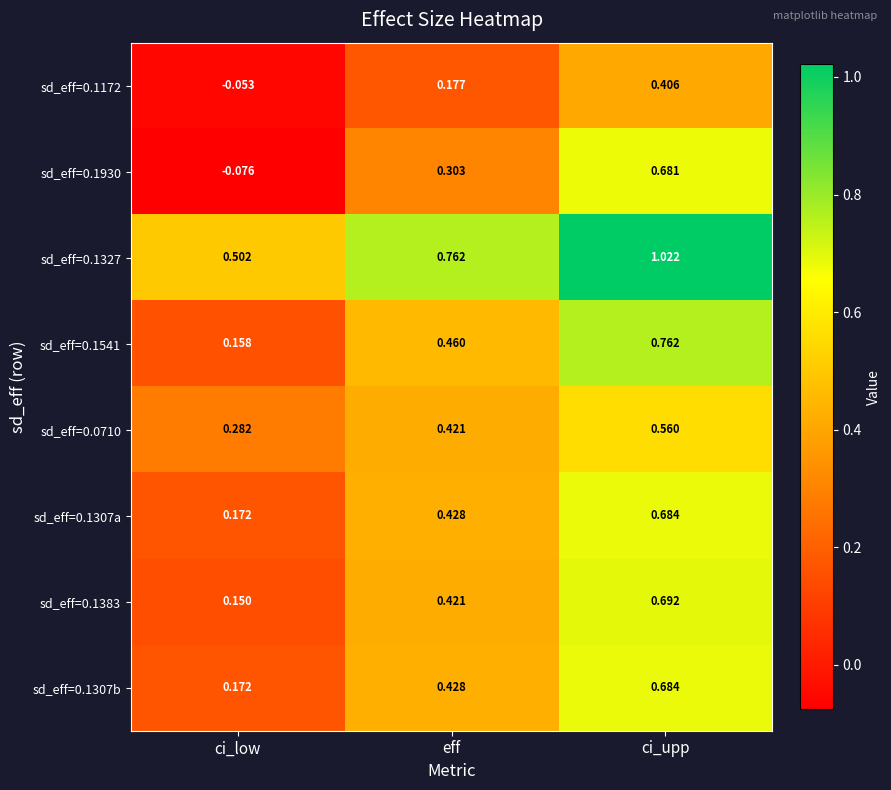

Is the value of sd_eff=0.0710 at eff greater than the value of sd_eff=0.1930 at eff?

Yes